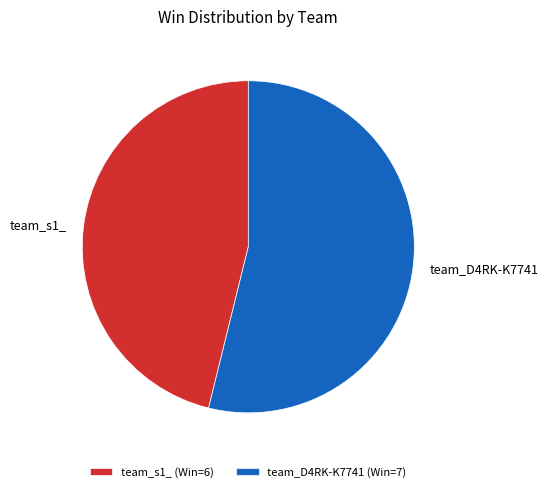

Approximately how many times larger is the value at team_s1_ compared to team_D4RK-K7741?

0.9